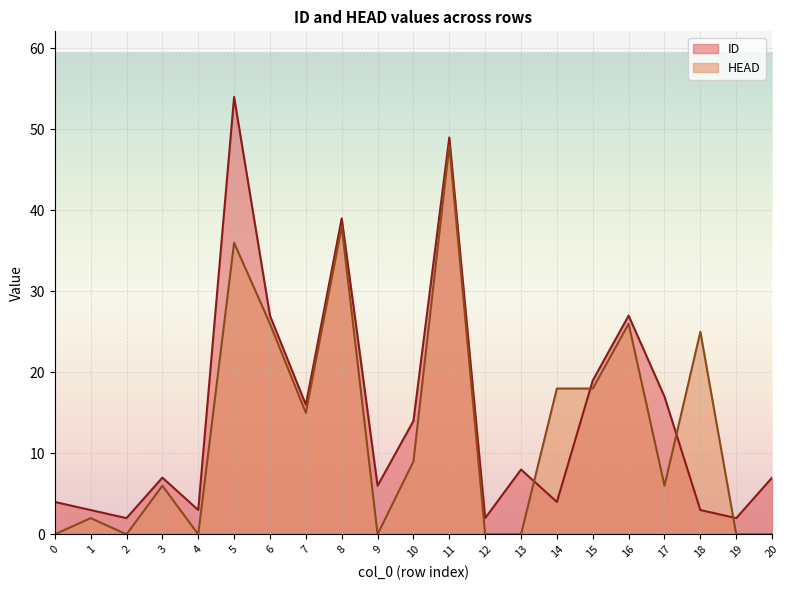

What is the average value of the ID series?

15